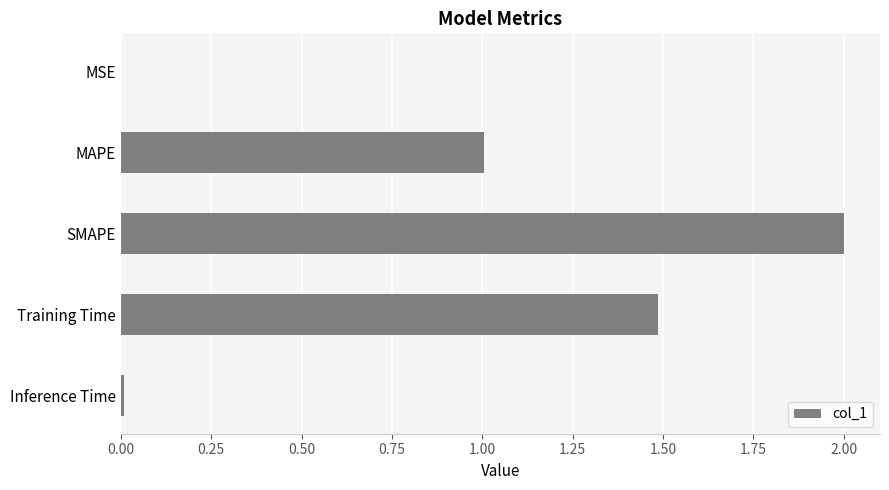

What is the sum of all values?

4.5